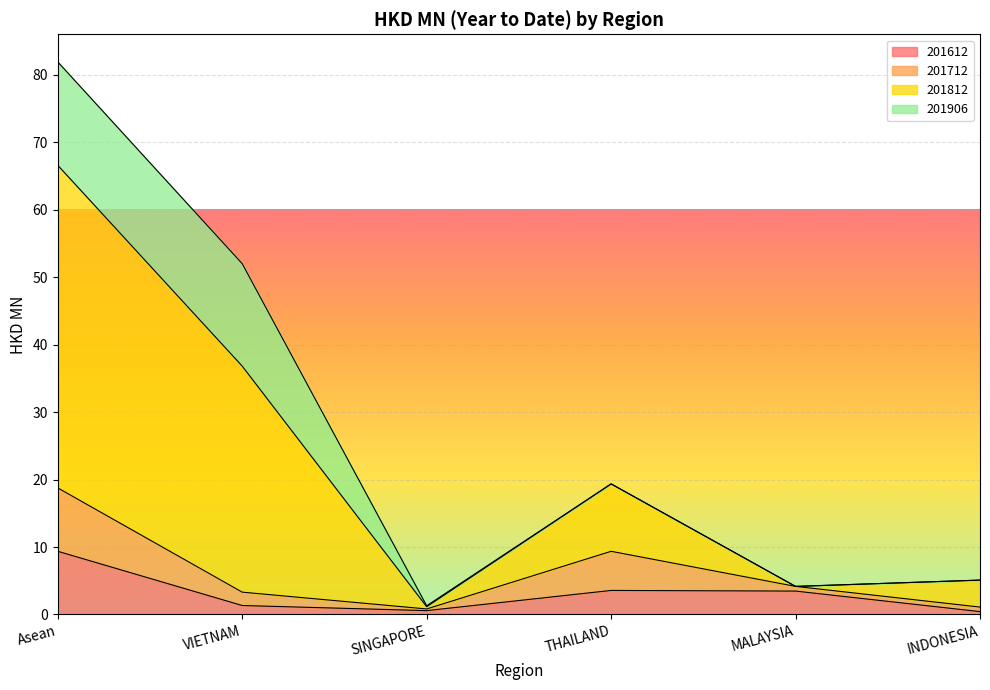

The 201612 series shows 0.1 at INDONESIA. True or false?

False